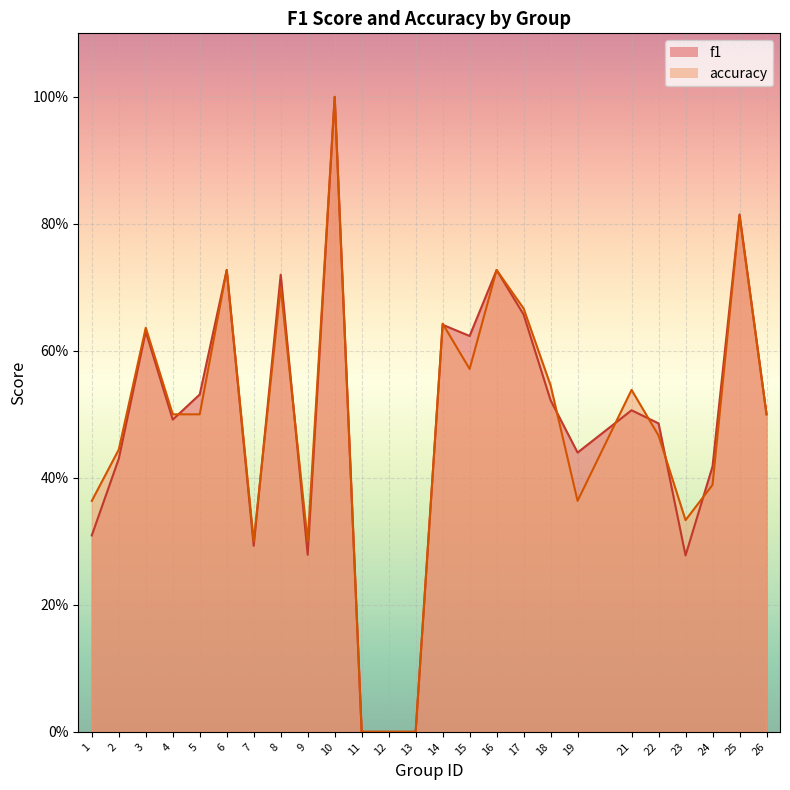

What is the total value across all series at 18?

1.1